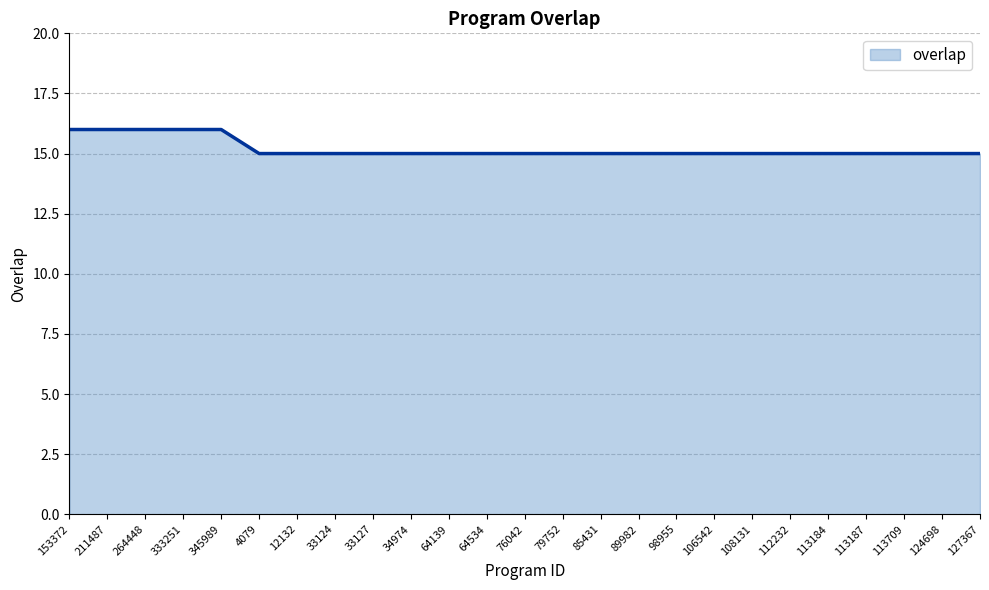

What is the ratio of the value at 113184 to the value at 85431?

1.0